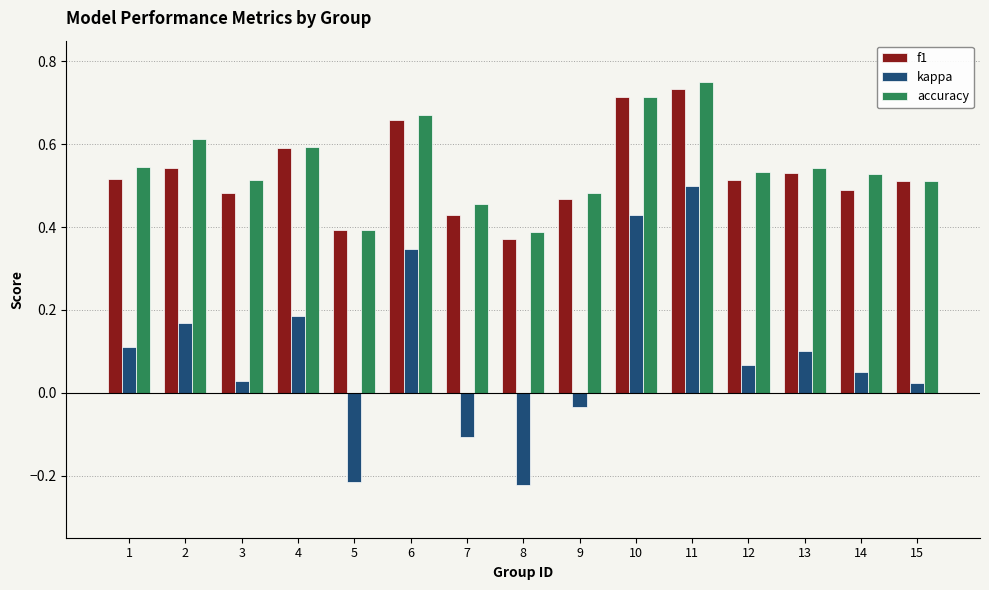

True or false: f1 has a value of 0.5 at 11.

False